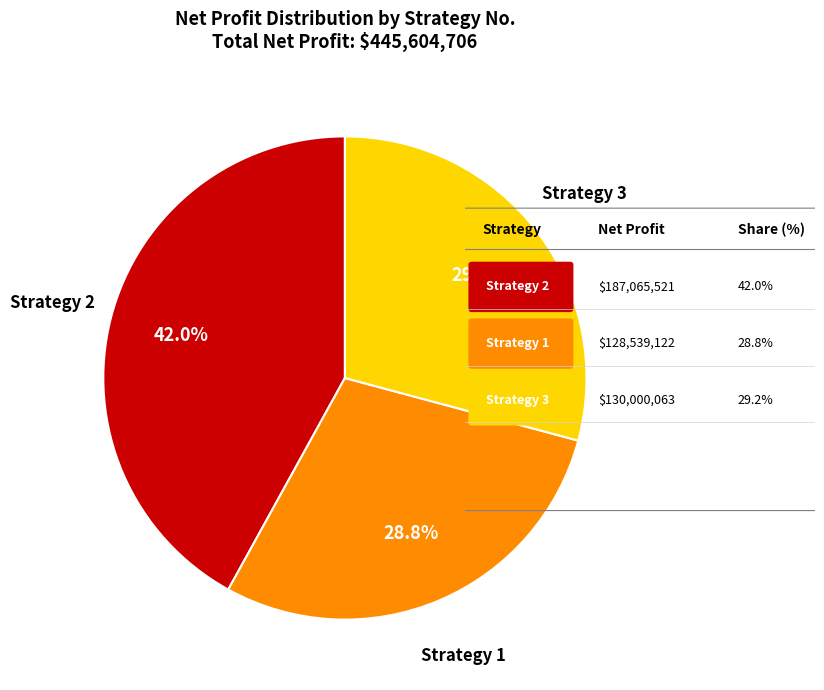

Count the number of slices in the pie.

3